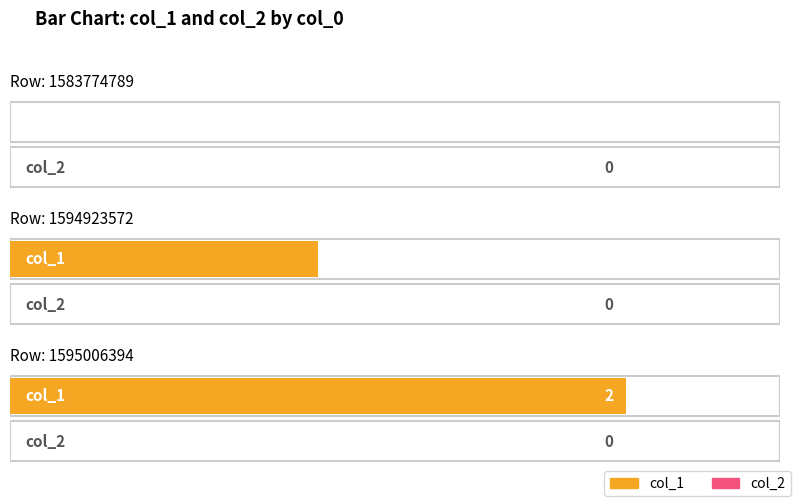

Does the chart contain any negative values?

No